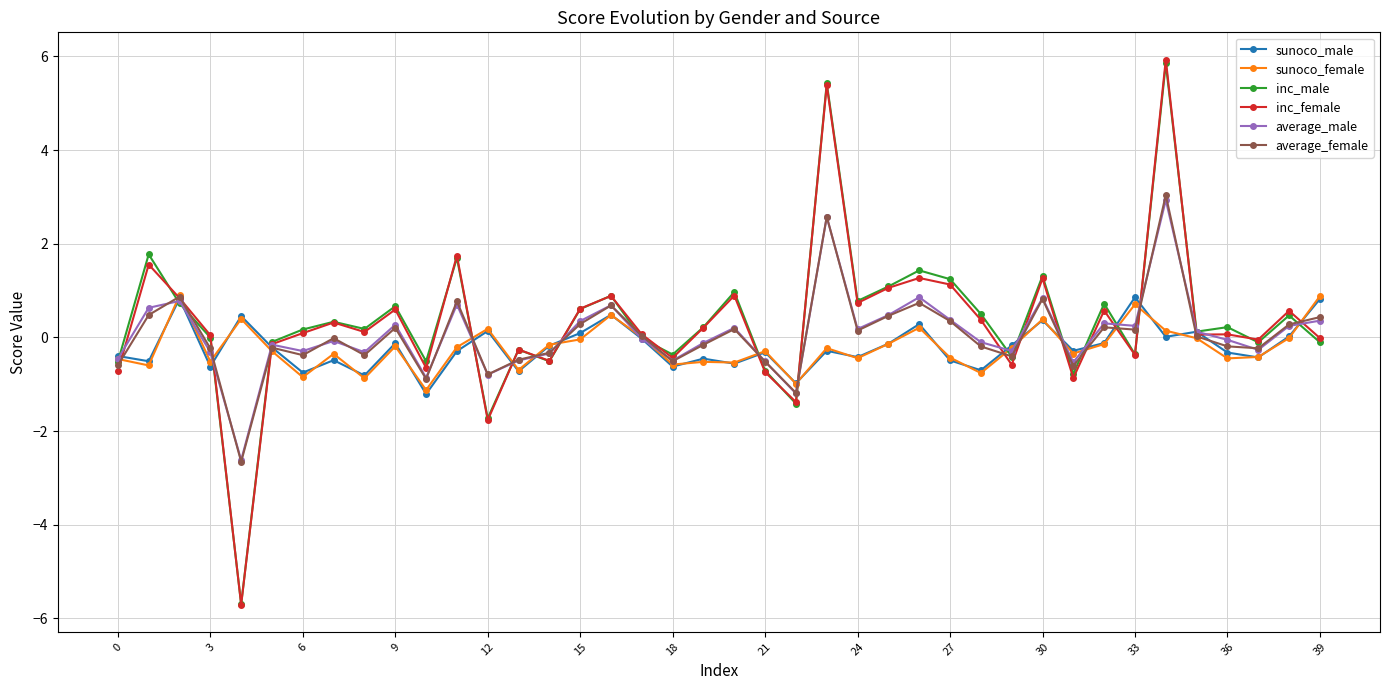

What is the greatest value displayed?

5.9